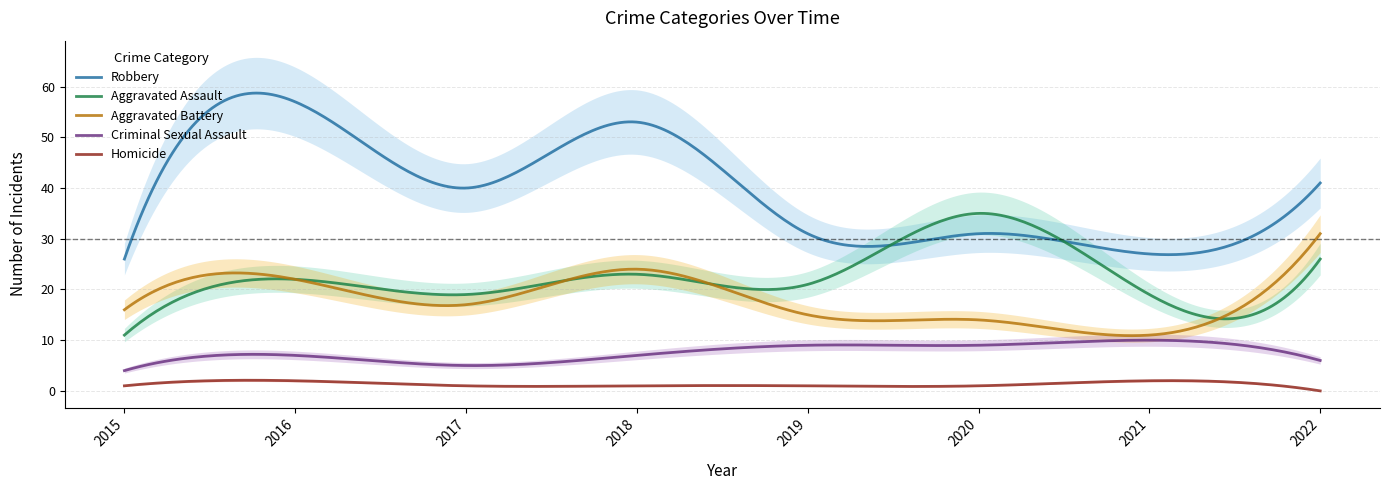

True or false: Criminal Sexual Assault and Robbery intersect in this chart.

False